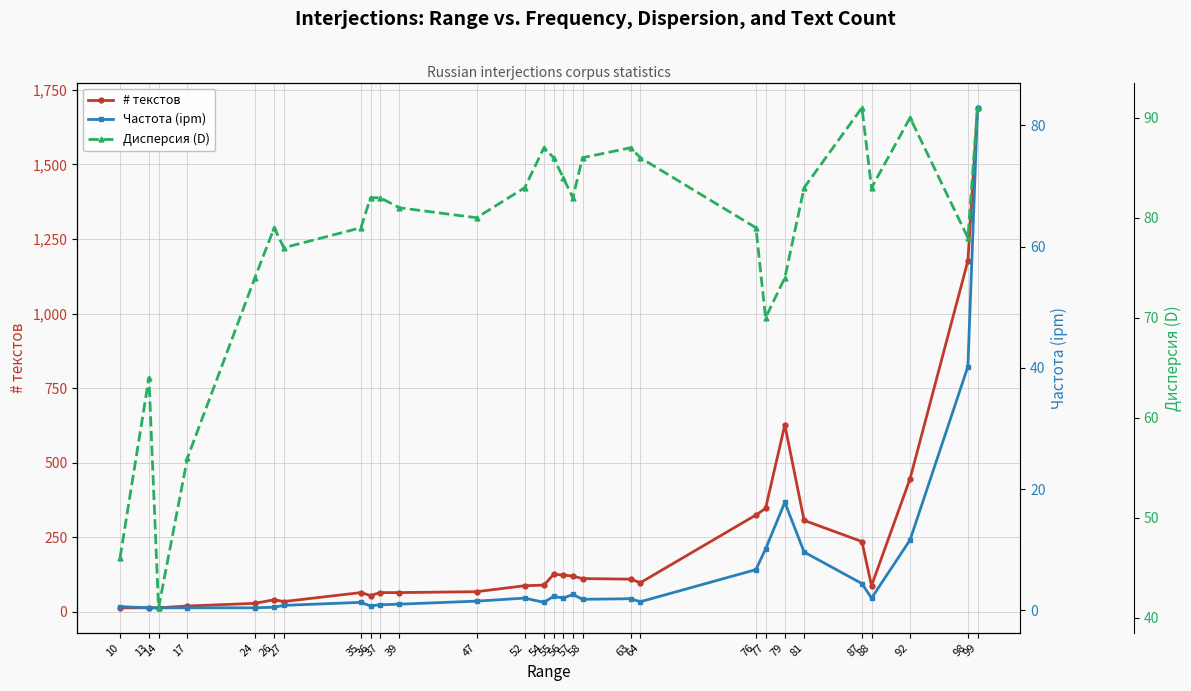

Read the Частота (ipm) value at 47.

1.5